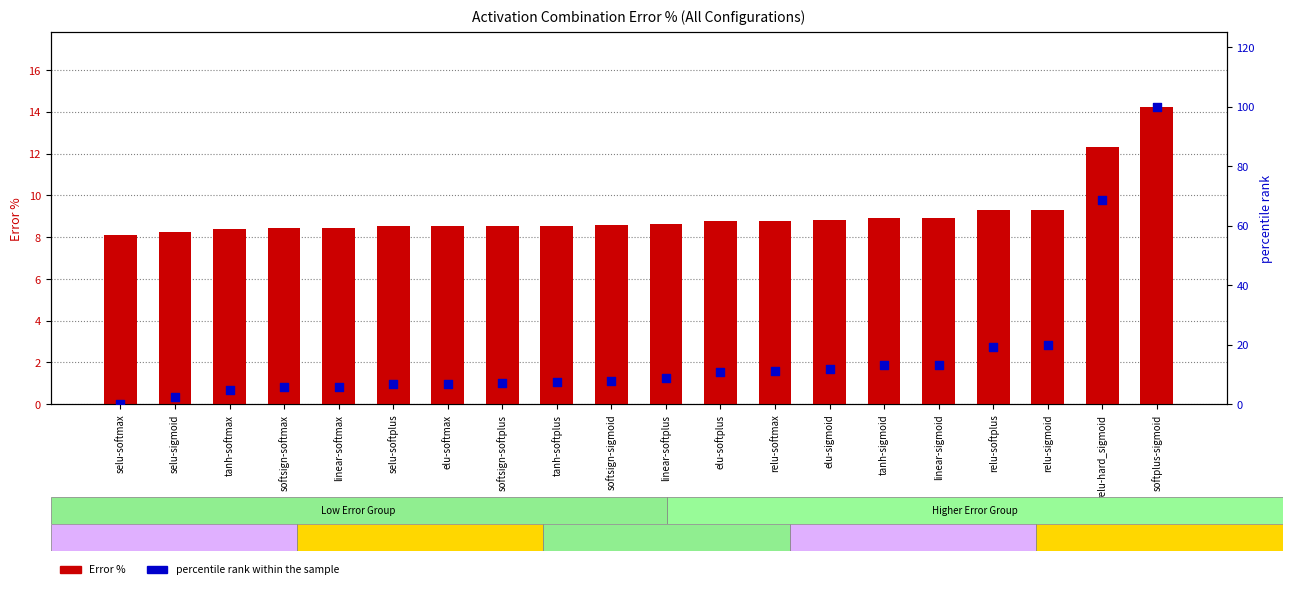

Which series reaches the minimum Y coordinate?

percentile rank within the sample